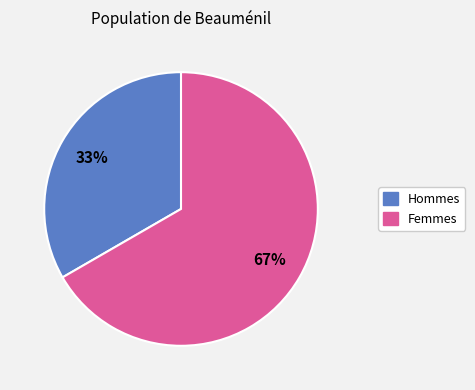

Is there any slice that represents more than half of the pie?

Yes